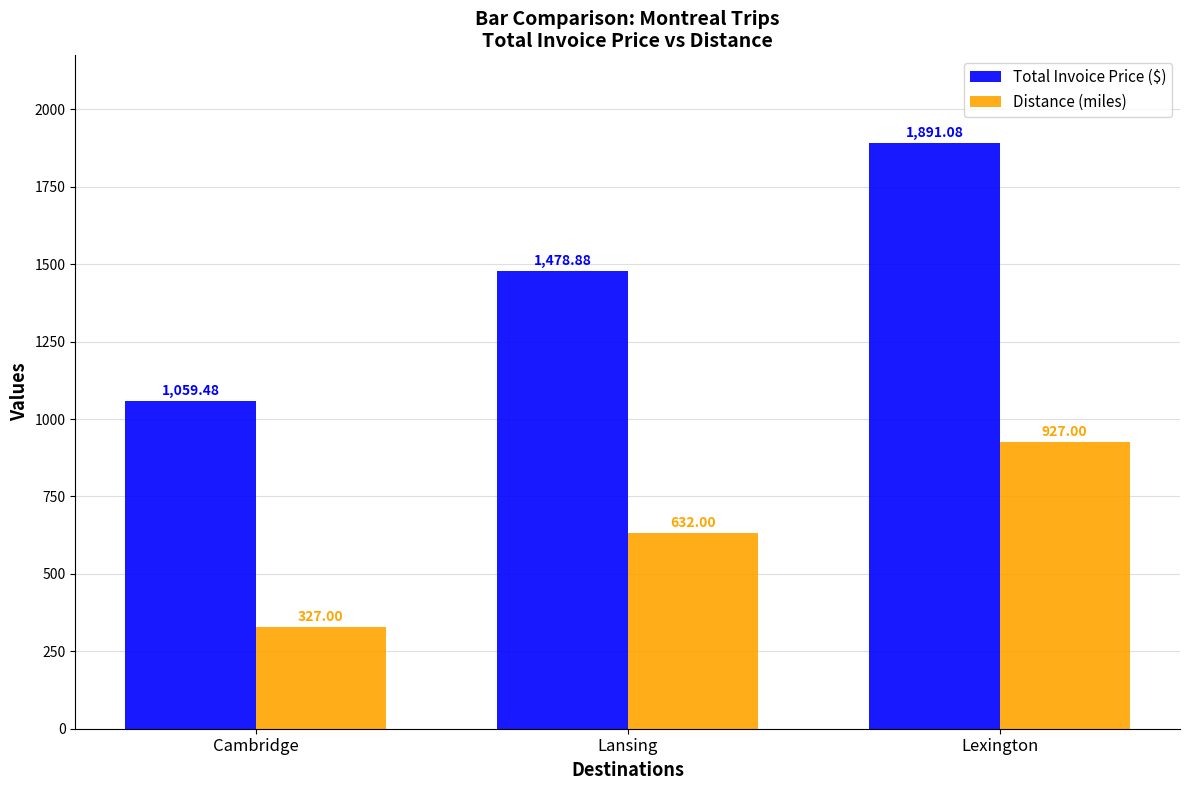

How many data points in Total Invoice Price ($) are less than 1478?

1